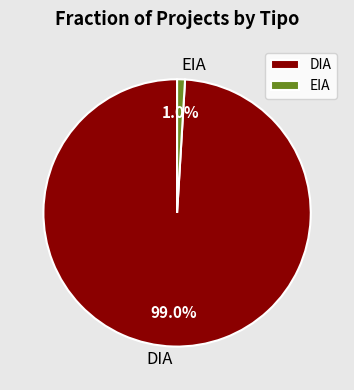

Which has a higher value, EIA or DIA?

DIA